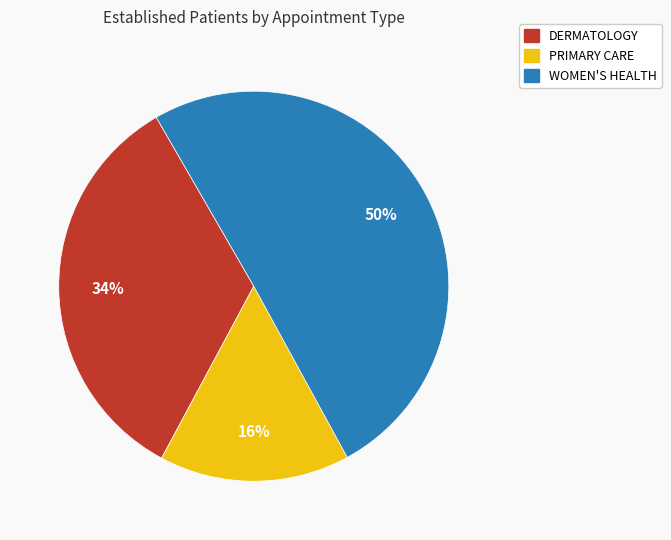

Which category has the smallest portion of the pie?

PRIMARY CARE